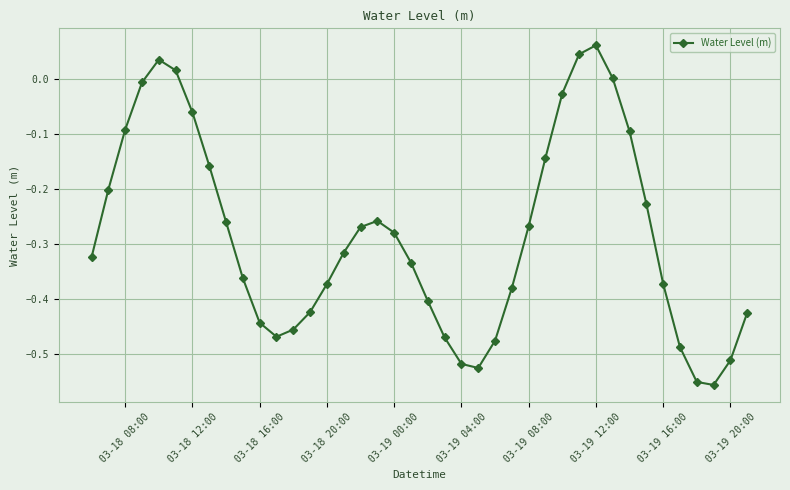

How many data points does each series have?

40